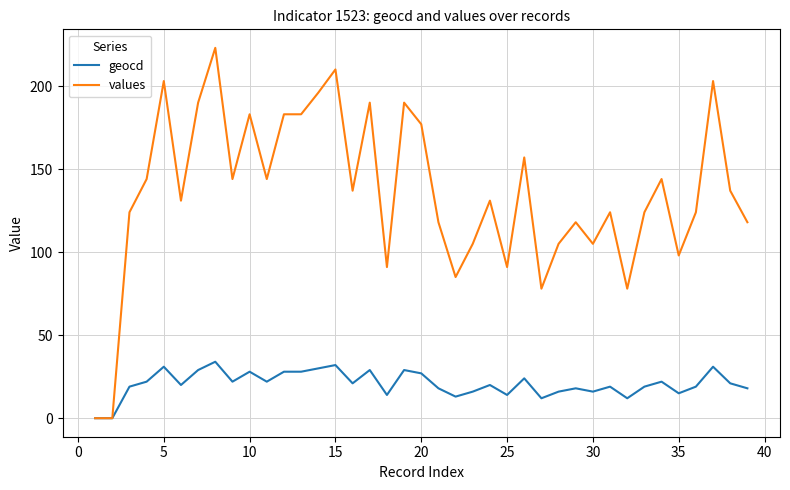

Which series has the largest range (max minus min)?

values